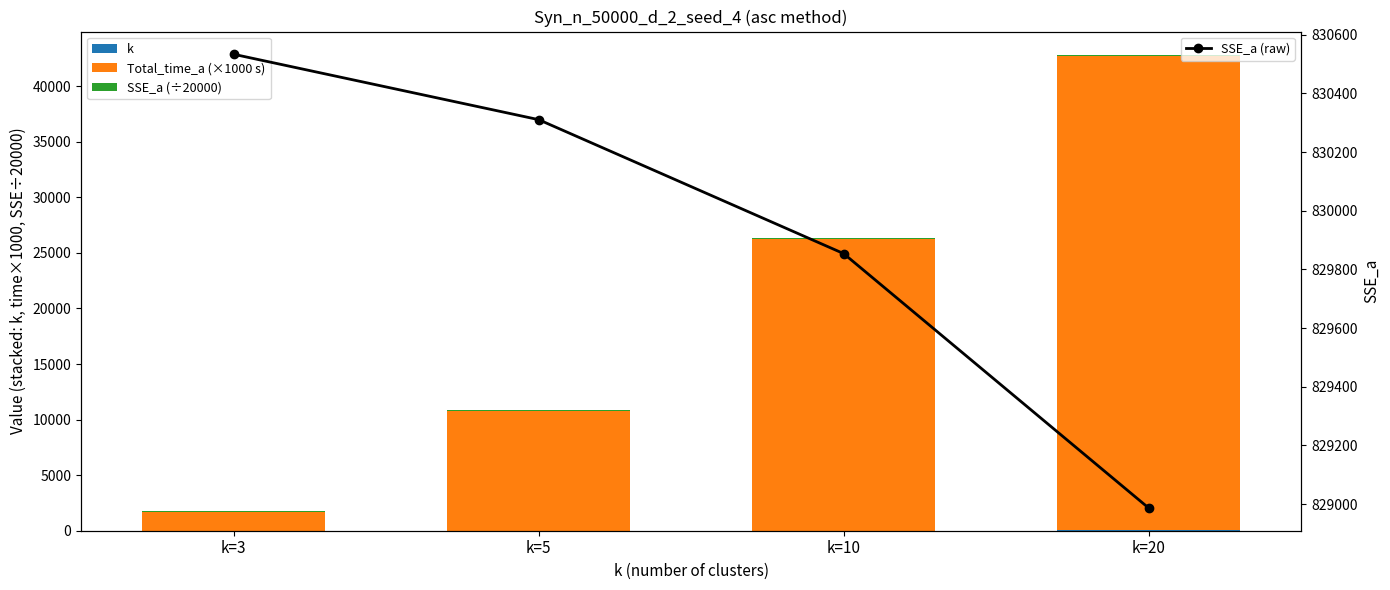

The value of k at k=3 is 3.0. True or false?

True